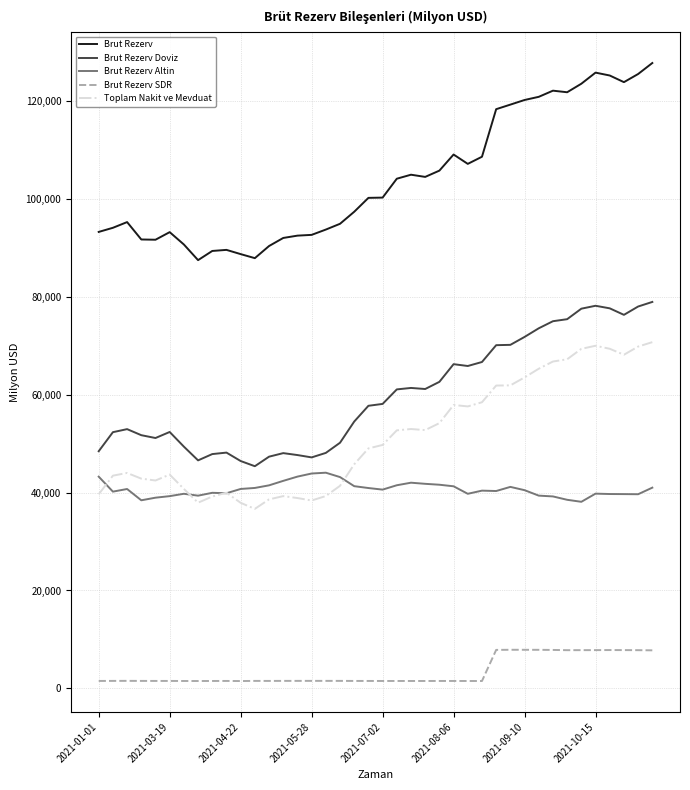

Which series has the largest range (max minus min)?

Brut Rezerv